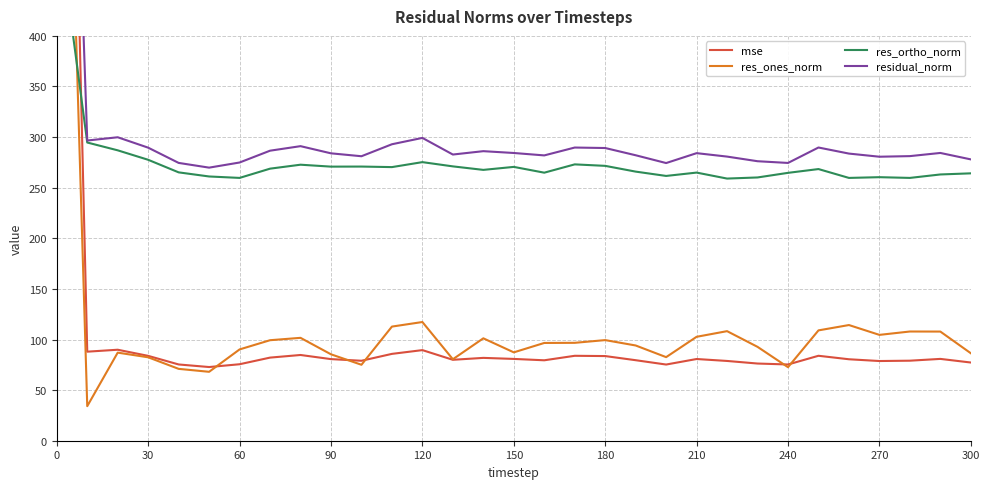

How many values in the residual_norm series are below 283?

14